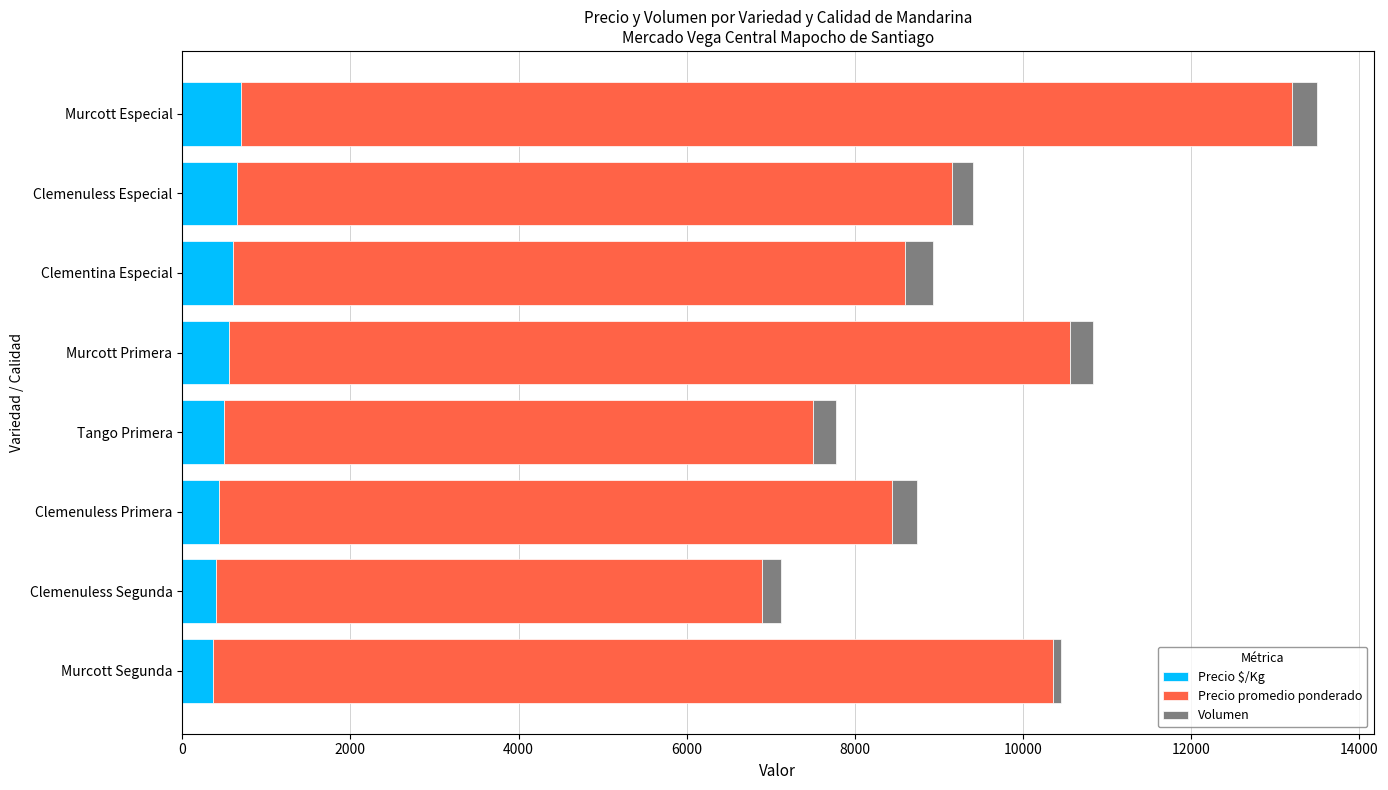

What is the difference between the second highest and minimum values in the Precio $/Kg series?

289